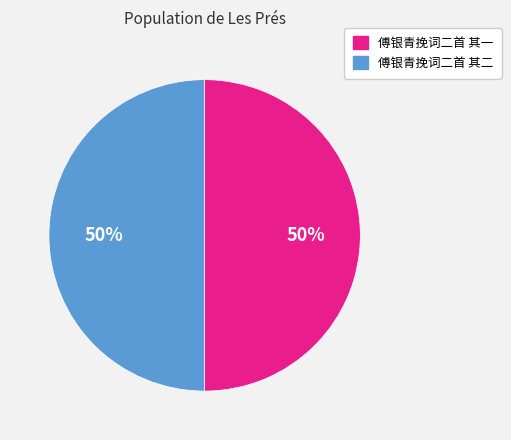

Approximately how many times larger is the value at 傅银青挽词二首 其一 compared to 傅银青挽词二首 其二?

1.0